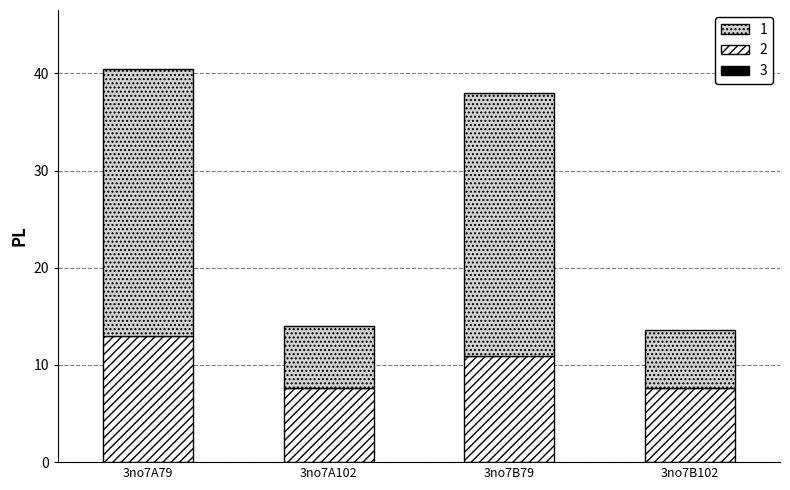

Are the bars grouped side by side (vs. stacked)?

No